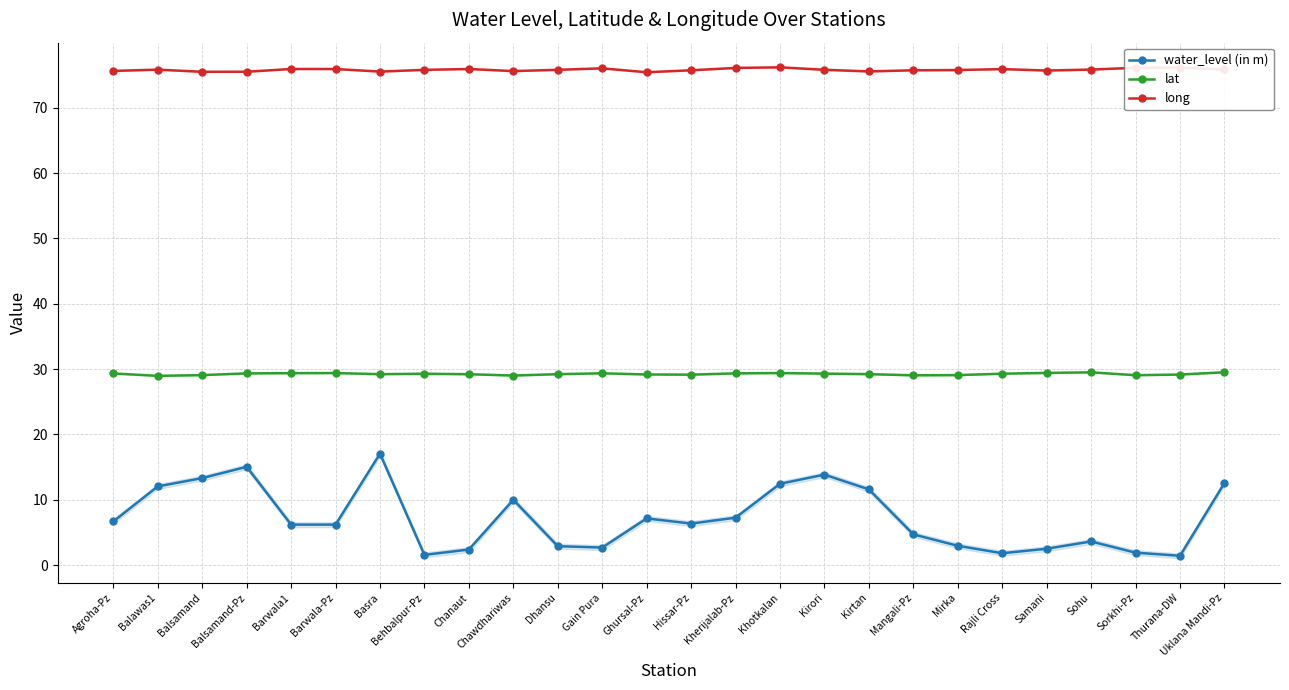

What is the value of the long point at the 18th from the left?

75.5